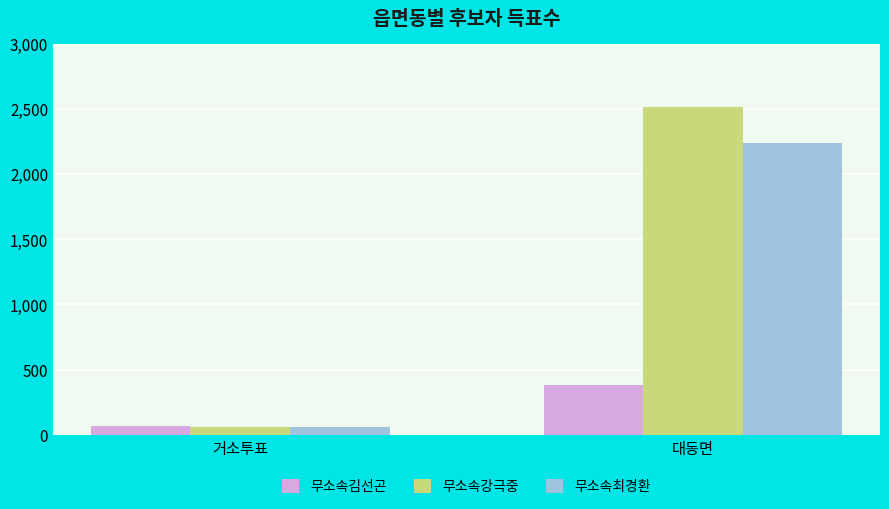

What are all the series names shown in the legend?

무소속김선곤, 무소속강극중, 무소속최경환